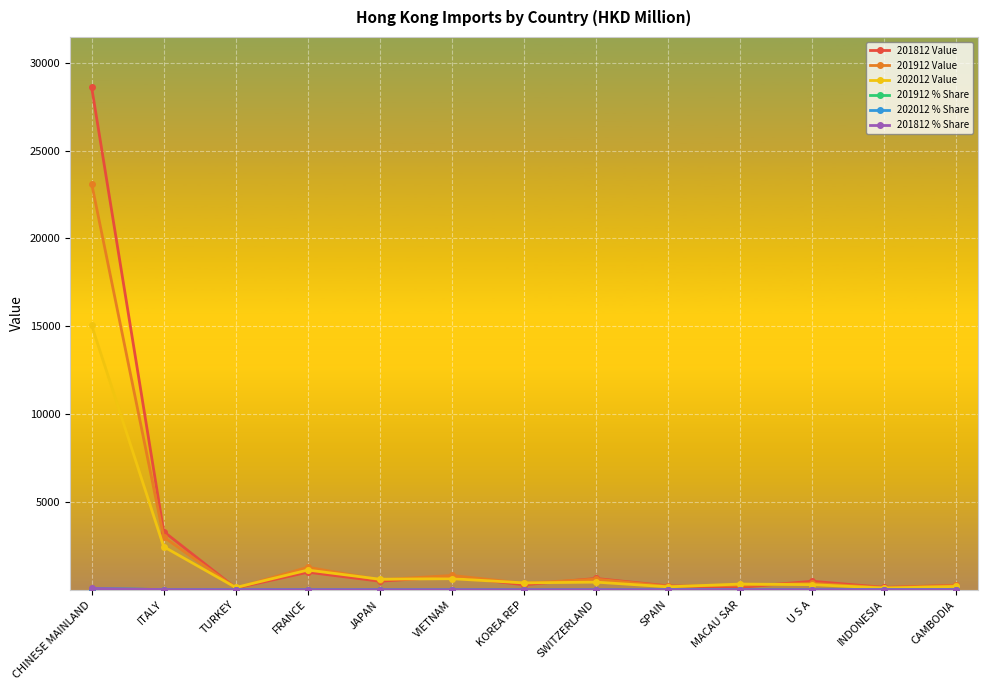

What is the maximum value for 202012 Value?

15053.9